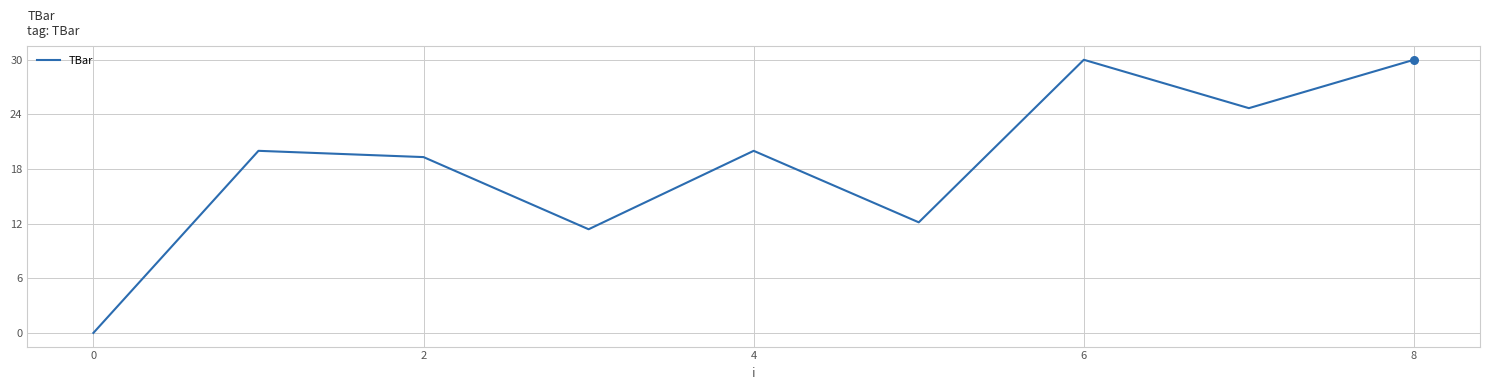

What is the difference between the maximum and minimum values?

30.0